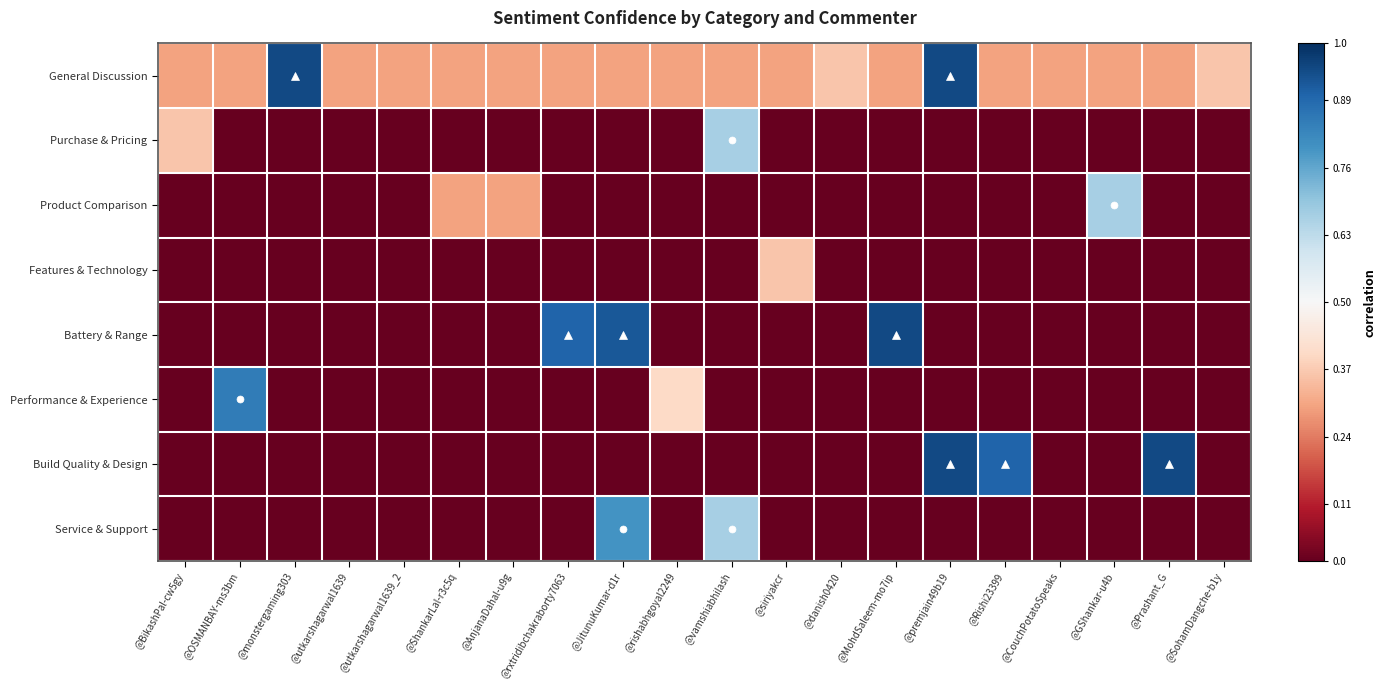

At @Prashant_G, list the series in order from largest to smallest.

Build Quality & Design, General Discussion, Purchase & Pricing, Product Comparison, Features & Technology, Battery & Range, Performance & Experience, Service & Support